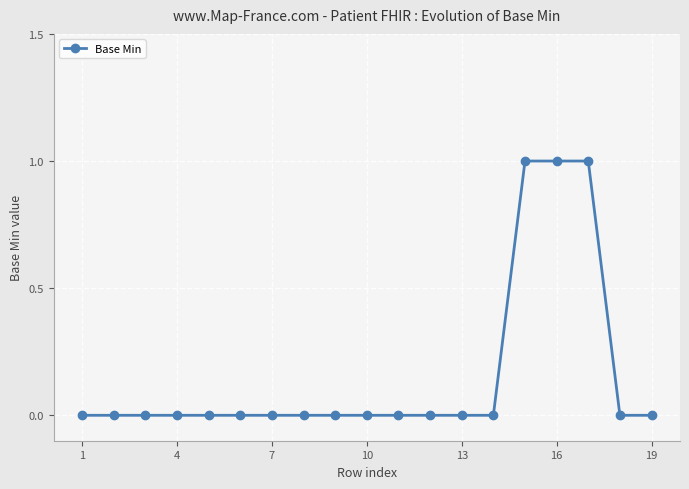

What is the sum of all values?

3